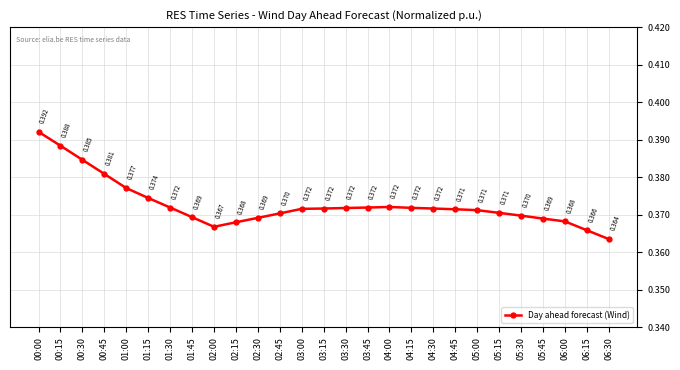

True or false: the data shows 0.1 at 00:45.

False